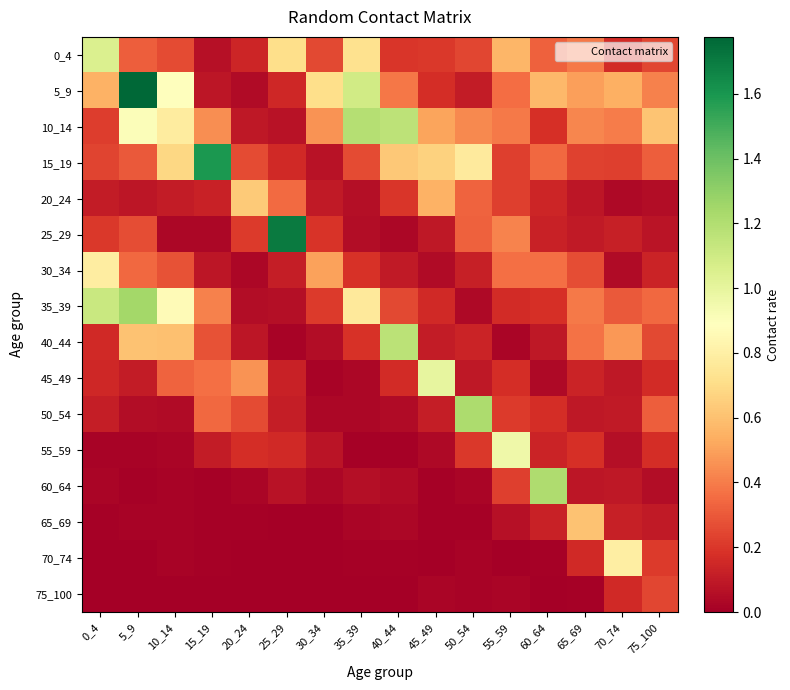

List the series in order of their peak value, highest first.

5_9, 25_29, 15_19, 35_39, 50_54, 60_64, 10_14, 40_44, 0_4, 45_49, 55_59, 70_74, 30_34, 20_24, 65_69, 75_100